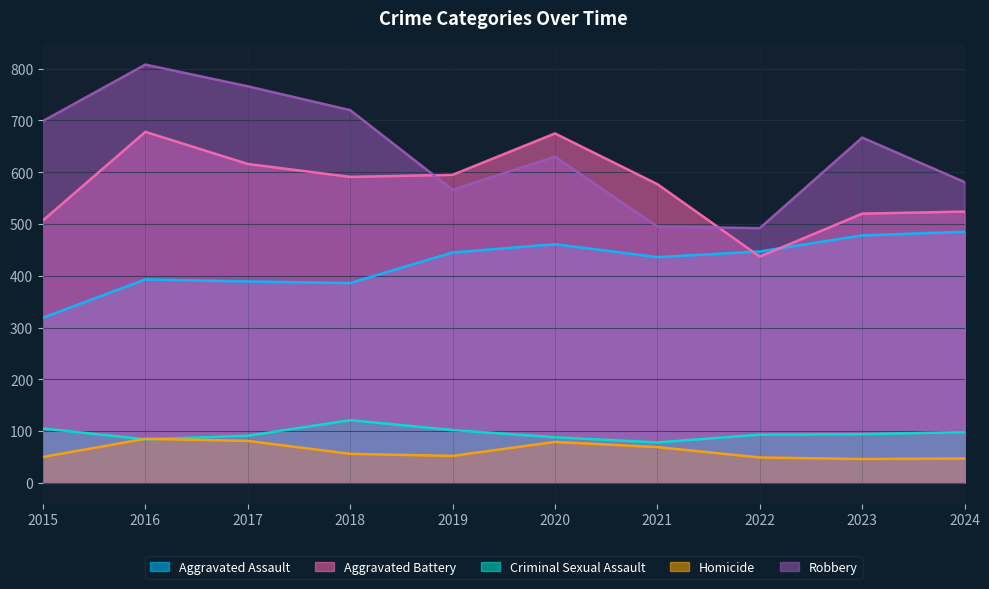

What is the value of the Criminal Sexual Assault point at the 1st from the left?

105